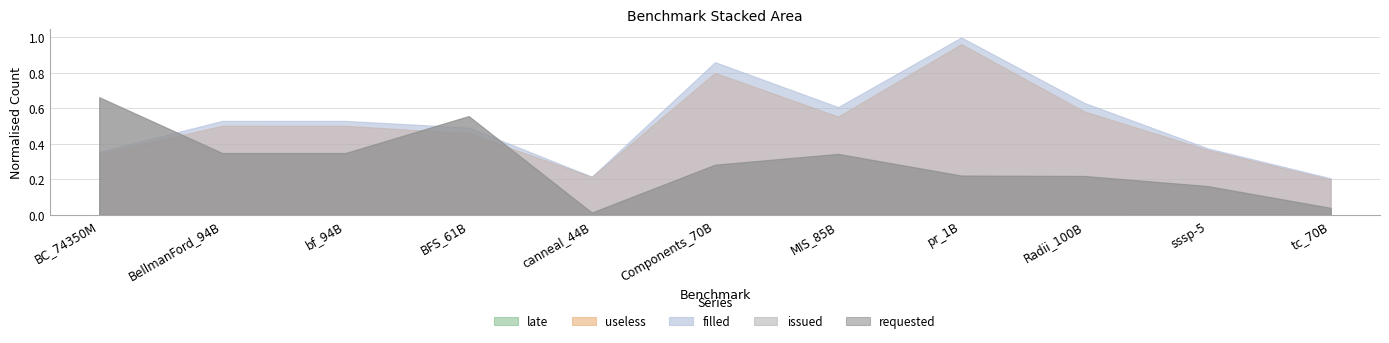

At canneal_44B, list the series in order from largest to smallest.

filled, useless, issued, requested, late